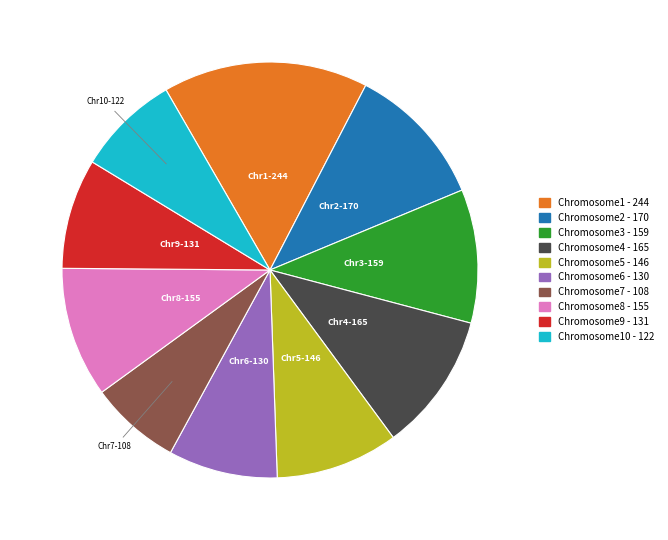

Is there any slice that represents more than half of the pie?

No